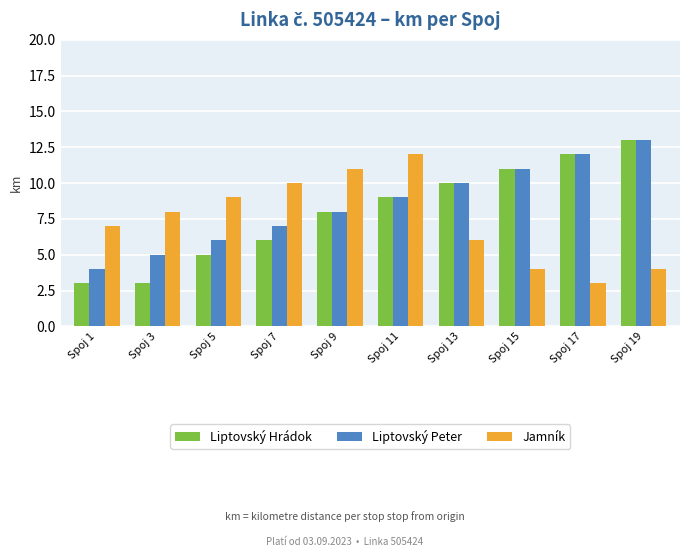

Is the value of Jamník at Spoj 15 greater than the value of Liptovský Hrádok at Spoj 13?

No